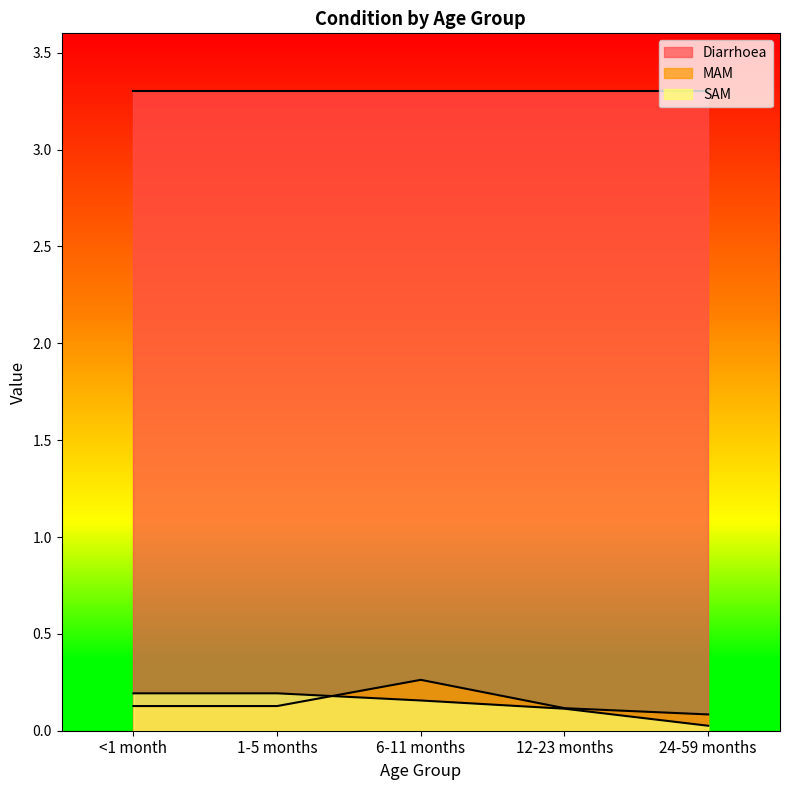

What position from the right is 12-23 months?

2